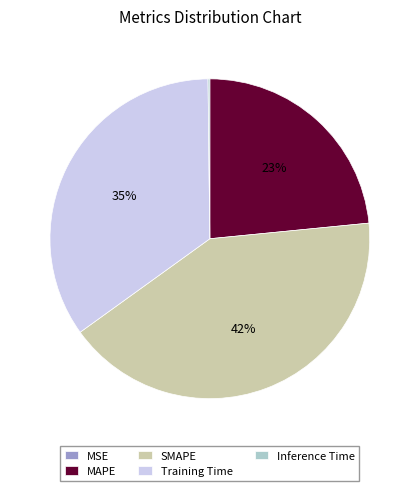

The Training Time slice represents 35% of the pie. True or false?

True